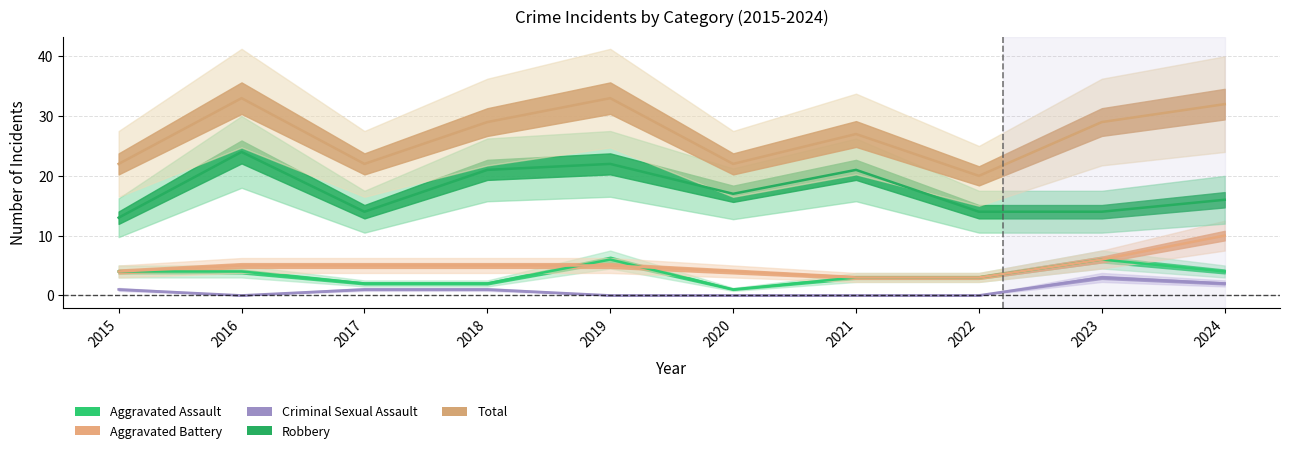

Which category has the highest value across all series?

2016